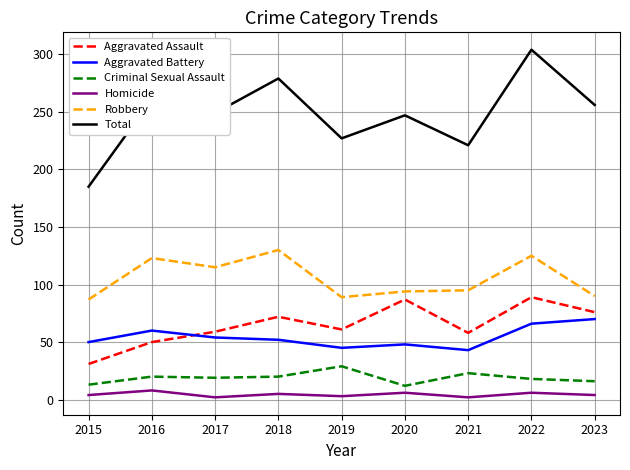

Rank the series by their maximum value, from highest to lowest.

Total, Robbery, Aggravated Assault, Aggravated Battery, Criminal Sexual Assault, Homicide